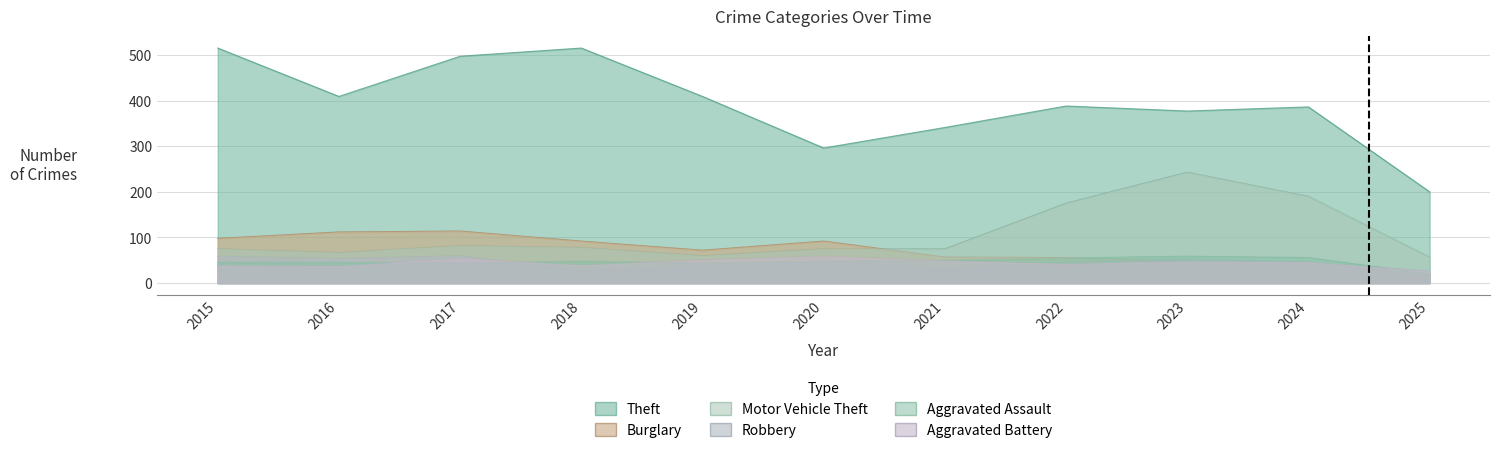

Which category has the highest value in the Theft series?

2015